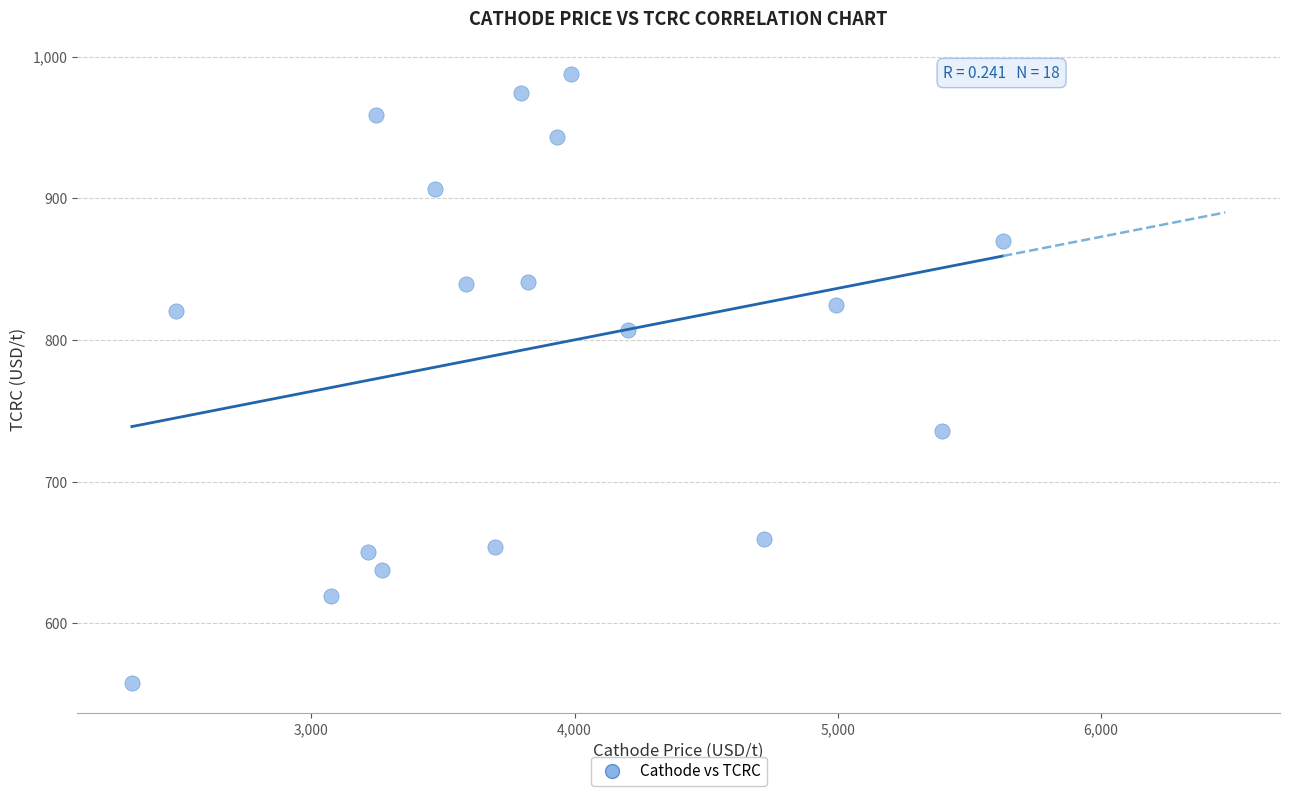

What is the range of Y values (max minus min)?

429.5